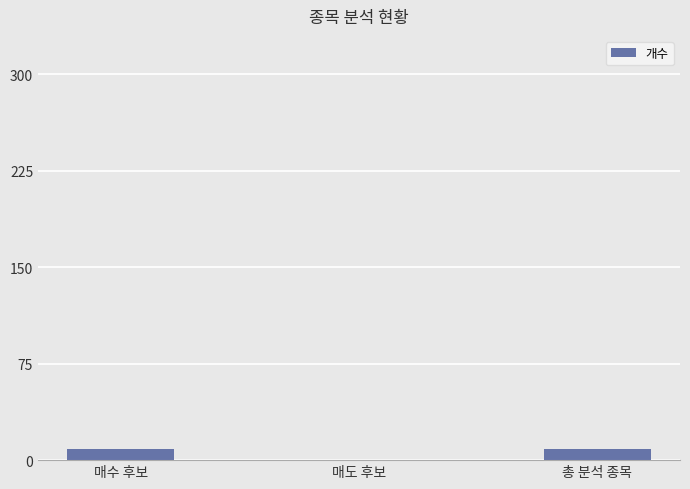

Reading left to right, extract all data points from this chart.

9	0	9